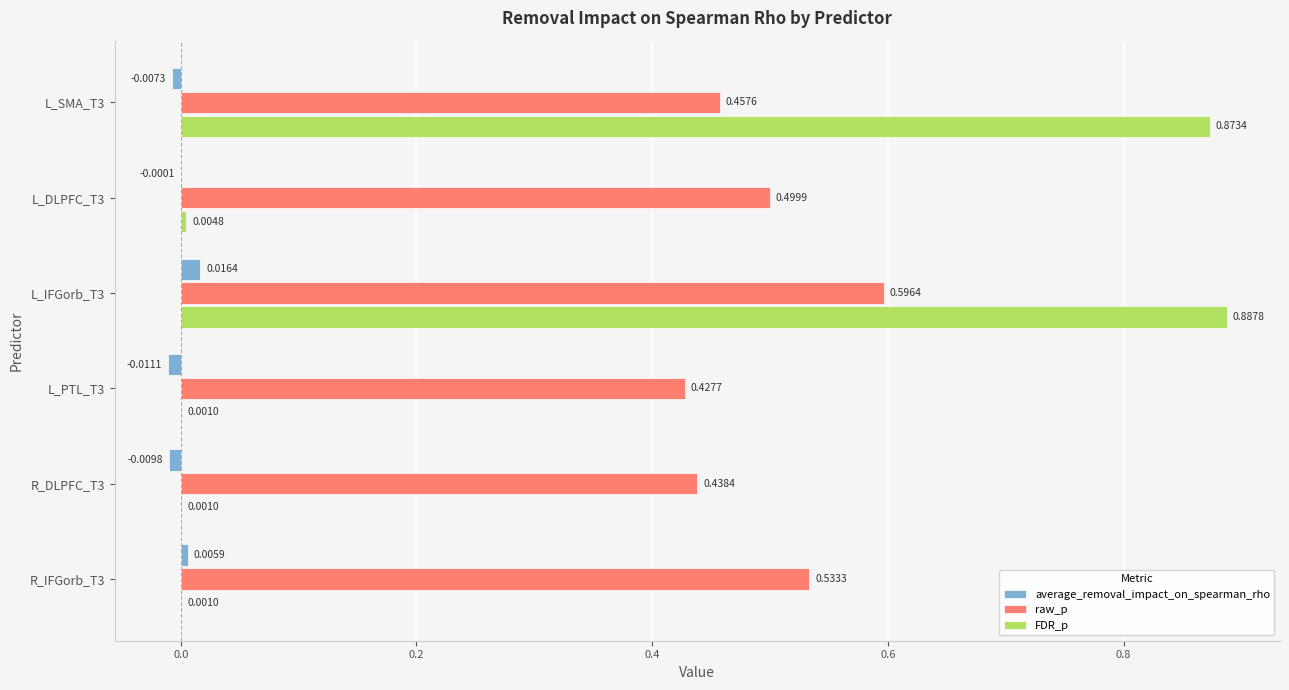

At which category is the sum across all series the highest?

L_IFGorb_T3